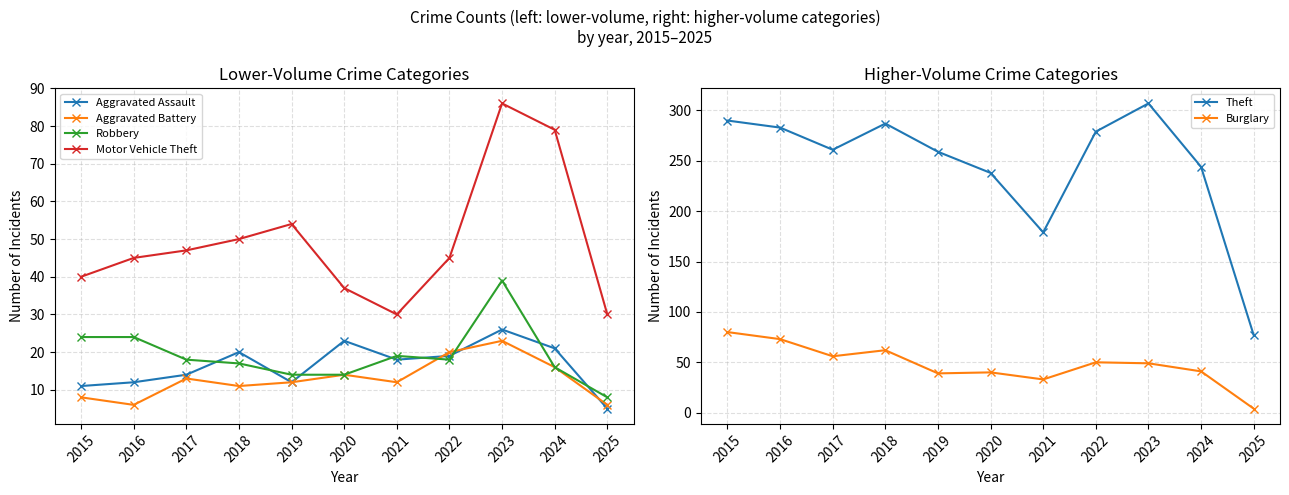

What is the value of the Motor Vehicle Theft point at the 11th from the left?

30